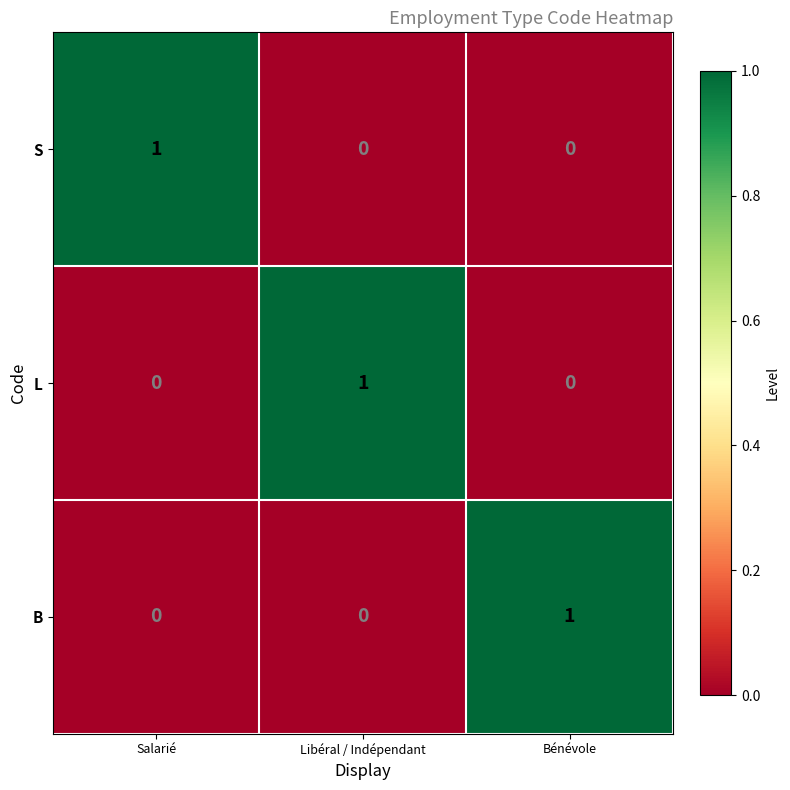

Reading left to right, extract all data points from this chart.

S: 1	0	0
L: 0	1	0
B: 0	0	1